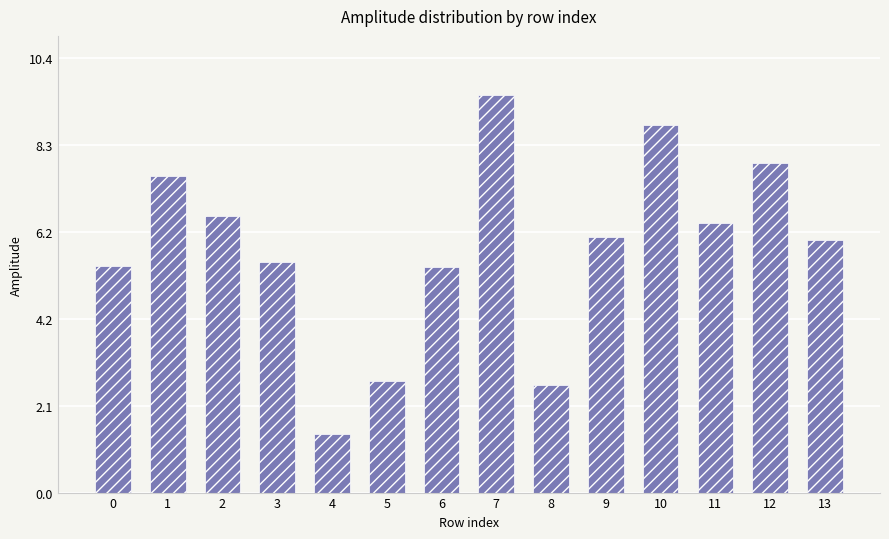

Reading left to right, extract all data points from this chart.

5.4	7.6	6.6	5.5	1.4	2.7	5.4	9.5	2.6	6.1	8.8	6.4	7.9	6.0